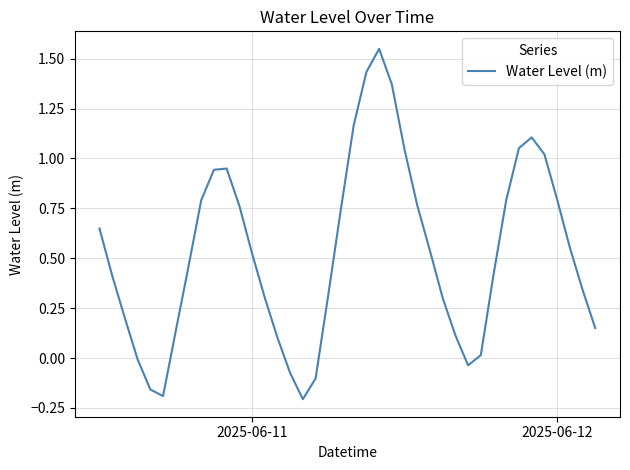

What is the greatest value displayed?

1.5